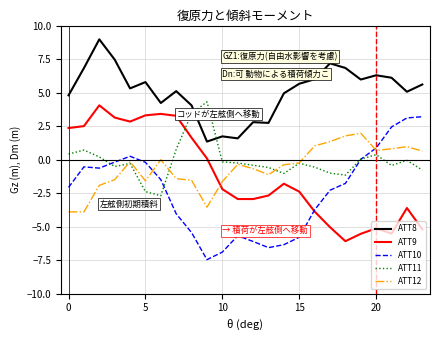

True or false: ATT8 and ATT12 cross at least once.

False